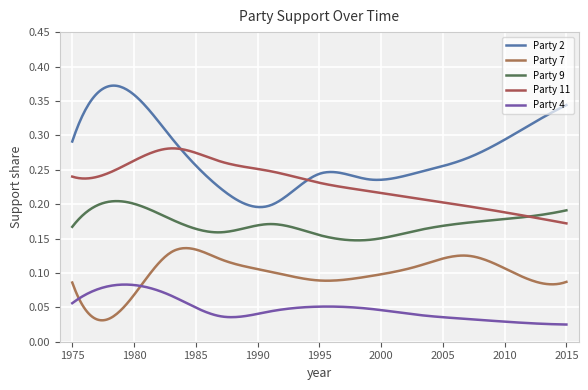

True or false: Party 11 and Party 4 intersect in this chart.

False